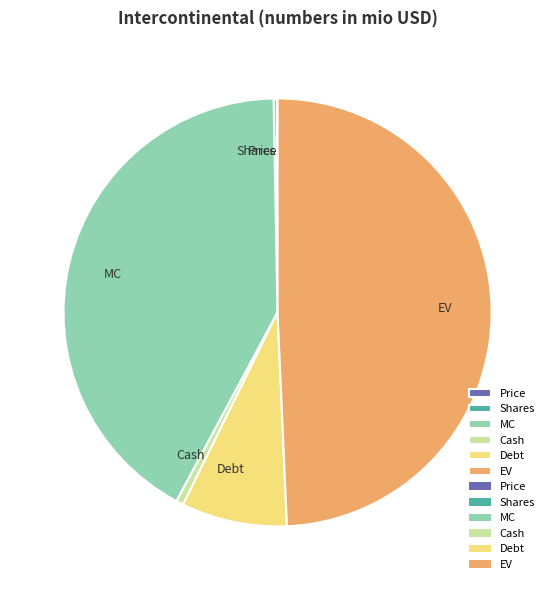

Which has a higher value, EV or MC?

EV